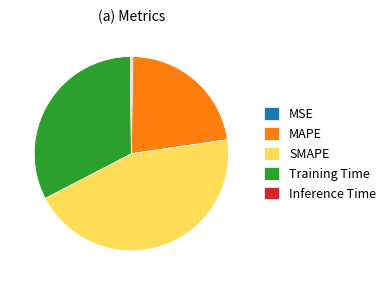

What is the largest slice in the pie chart?

SMAPE